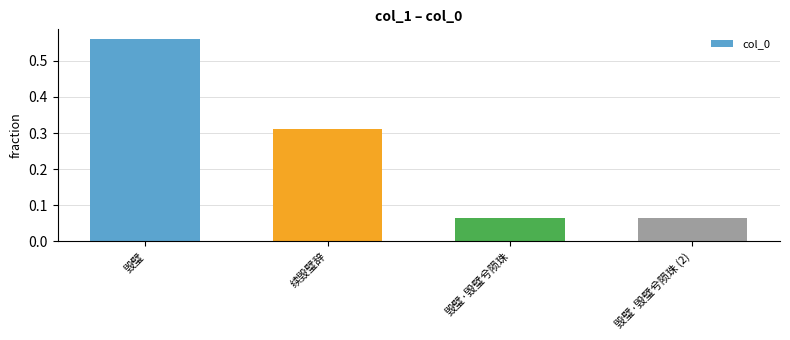

Which category has the highest value across all series?

毁璧